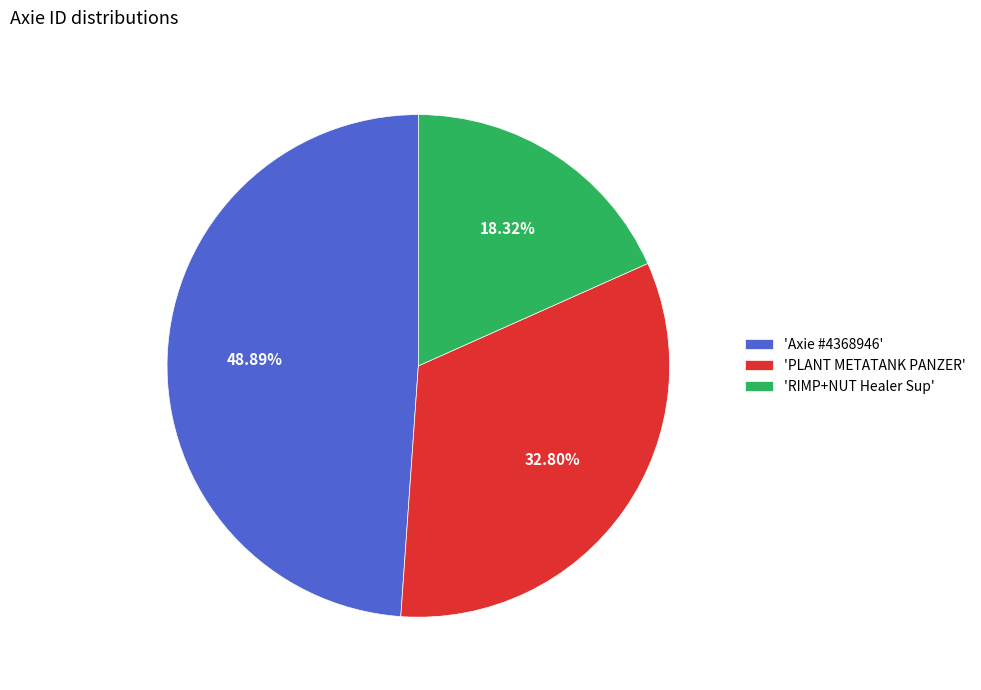

How many slices are in this pie chart?

3